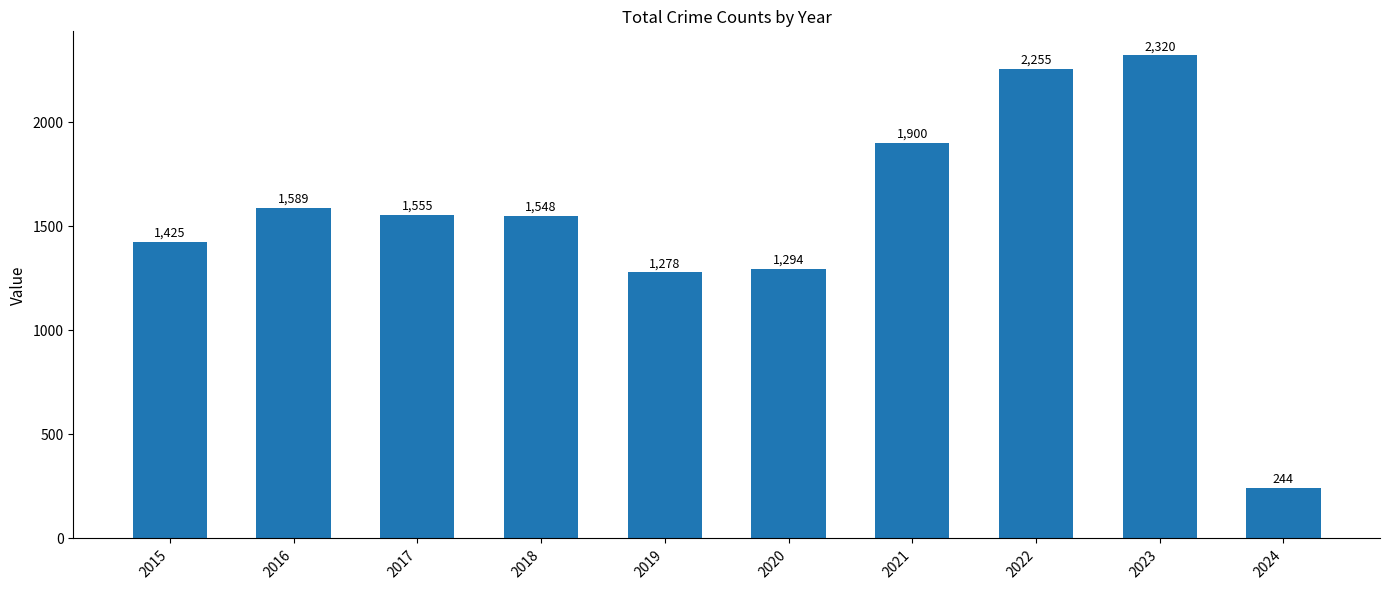

What is the value of the 6th bar from the left?

1294